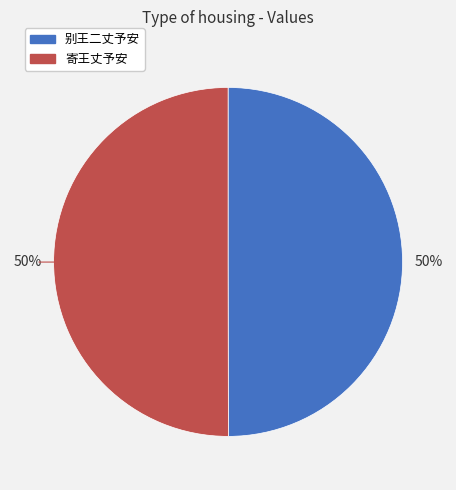

To the nearest percent, what percentage of the pie is 寄王丈予安?

50%